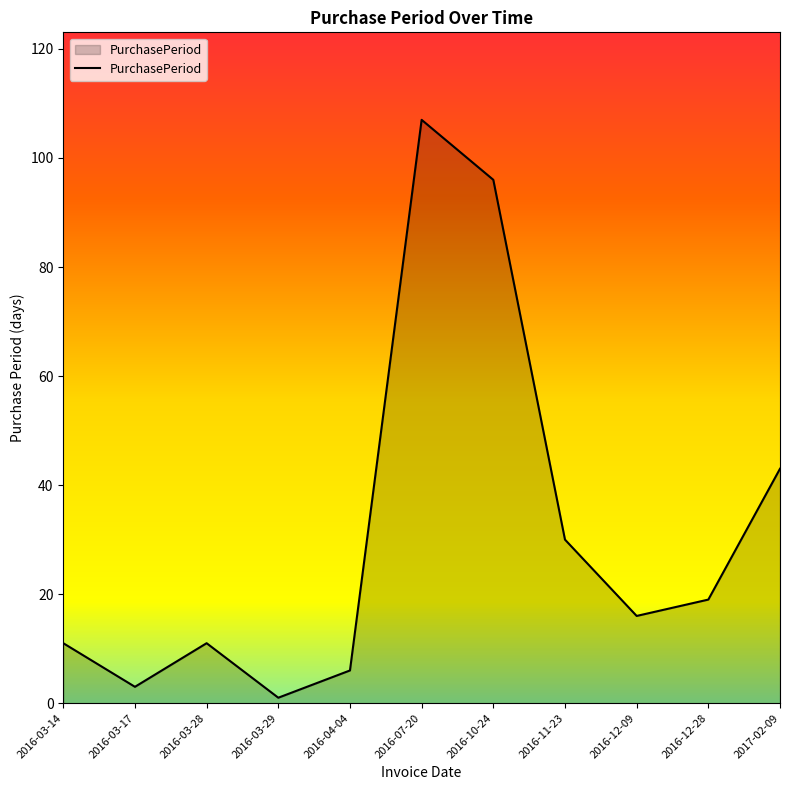

What position from the right is 2016-03-17?

10